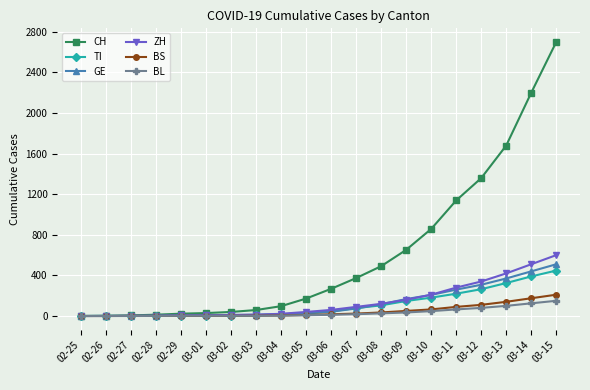

How many values in the TI series are below 46?

10